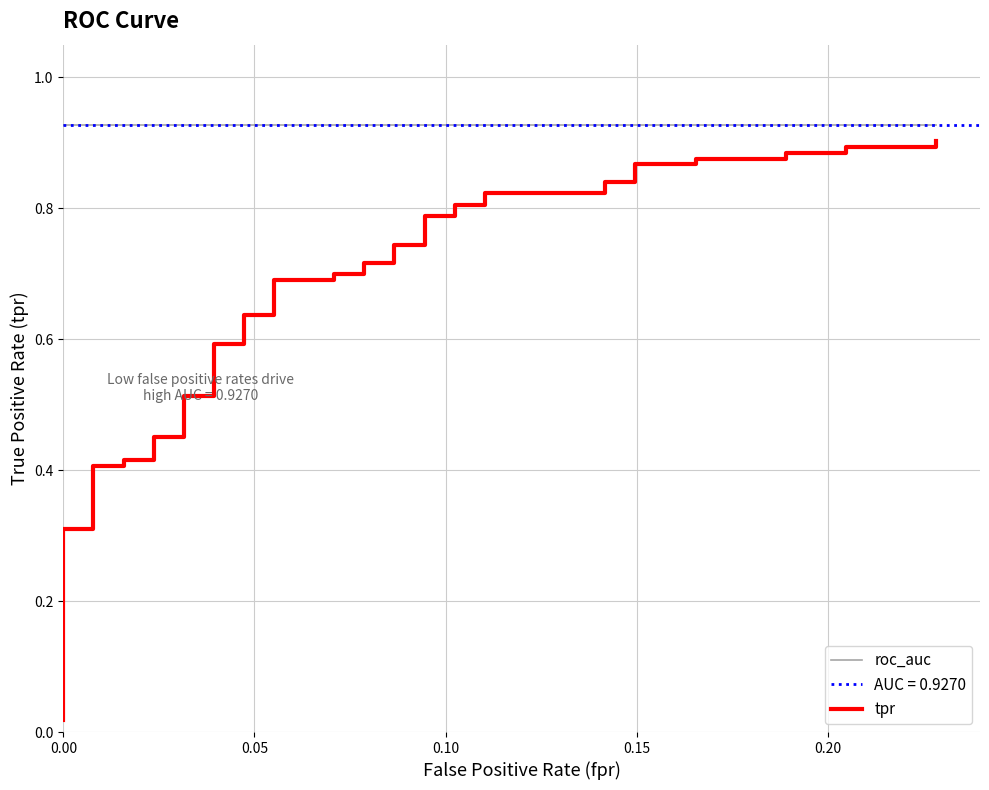

Reading left to right, transcribe all the data shown in this chart.

roc_auc: 0.9	0.9	0.9	0.9	0.9	0.9	0.9	0.9	0.9	0.9	0.9	0.9	0.9	0.9	0.9	0.9	0.9	0.9	0.9	0.9	0.9	0.9	0.9	0.9	0.9	0.9	0.9	0.9	0.9	0.9	0.9	0.9	0.9	0.9	0.9	0.9	0.9	0.9	0.9	0.9
tpr: 0.0	0.3	0.3	0.4	0.4	0.4	0.4	0.5	0.5	0.5	0.5	0.6	0.6	0.6	0.6	0.7	0.7	0.7	0.7	0.7	0.7	0.7	0.7	0.8	0.8	0.8	0.8	0.8	0.8	0.8	0.8	0.9	0.9	0.9	0.9	0.9	0.9	0.9	0.9	0.9